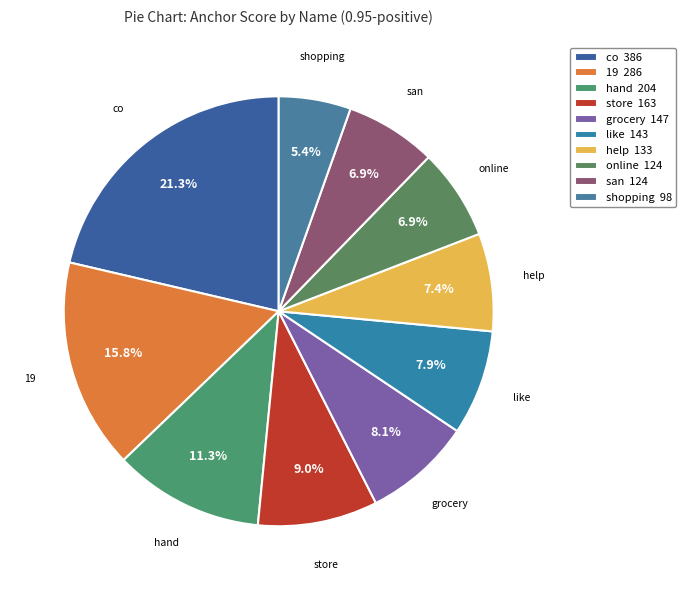

Between store and help, which is larger?

store